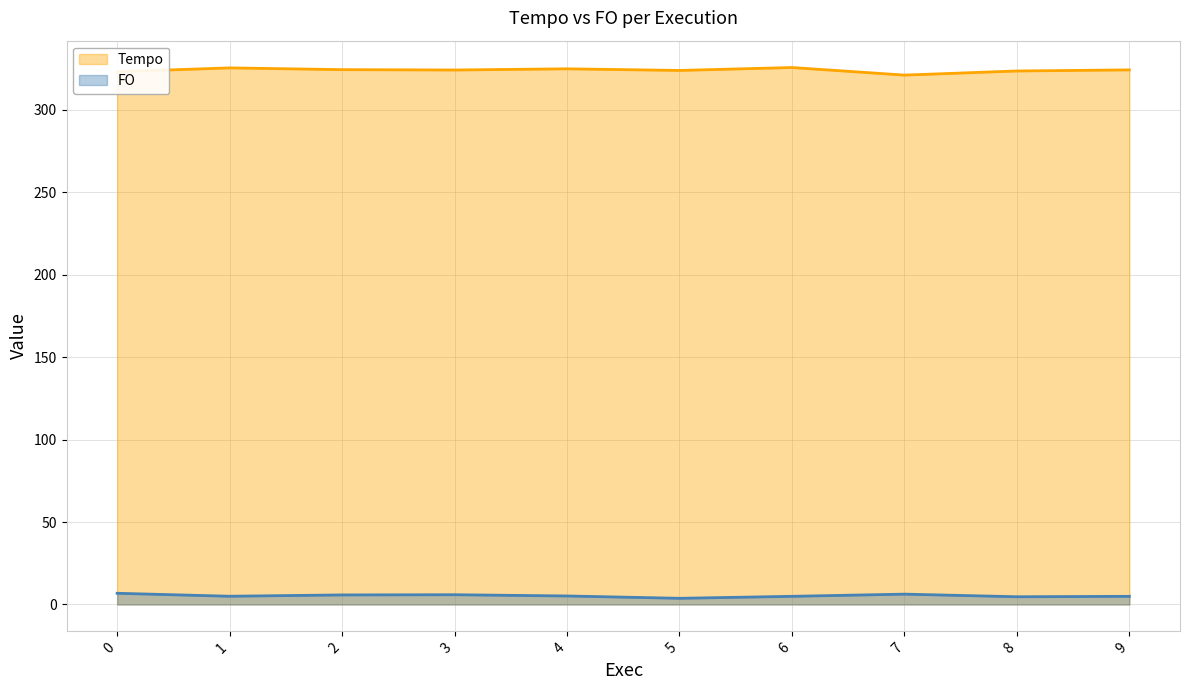

True or false: Tempo and FO intersect in this chart.

False